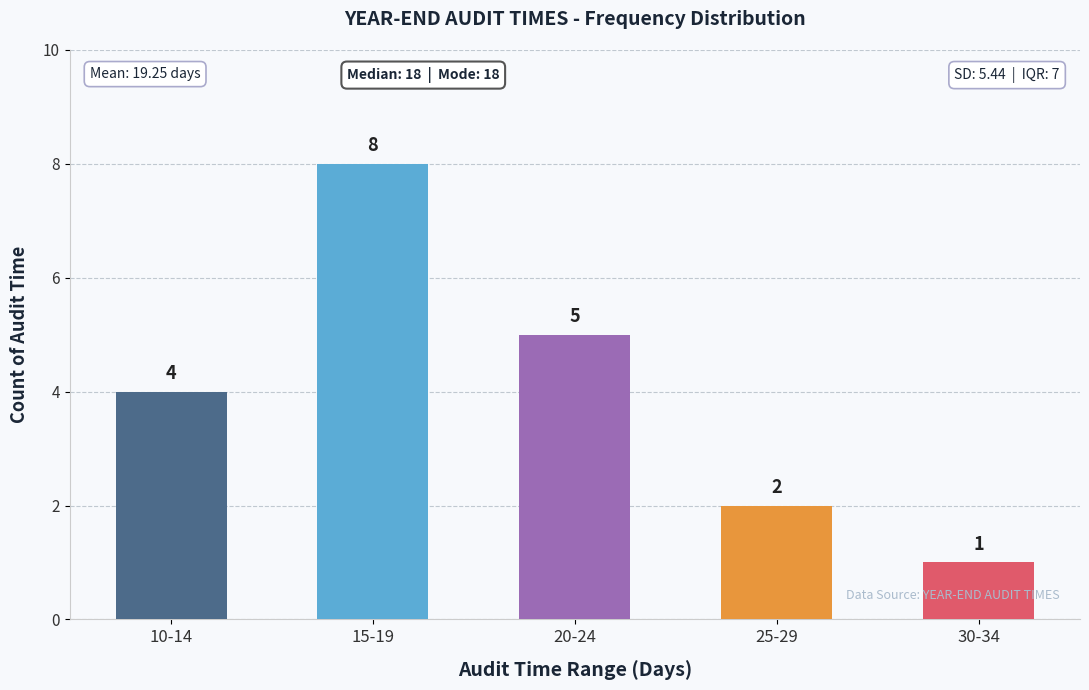

List the labels in order of value, smallest first.

30-34, 25-29, 10-14, 20-24, 15-19